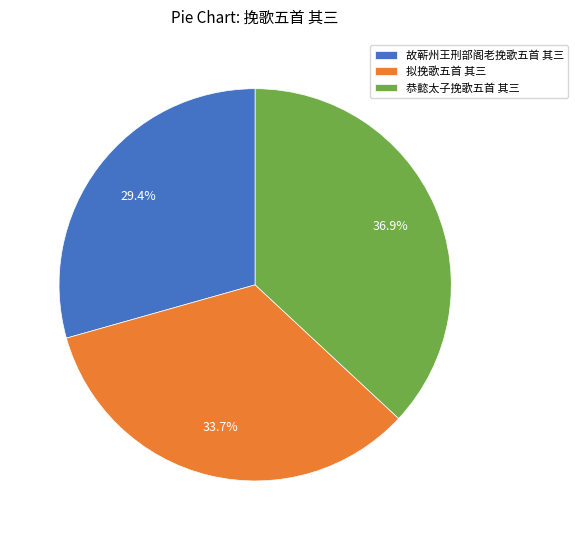

Is there any slice that represents more than half of the pie?

No